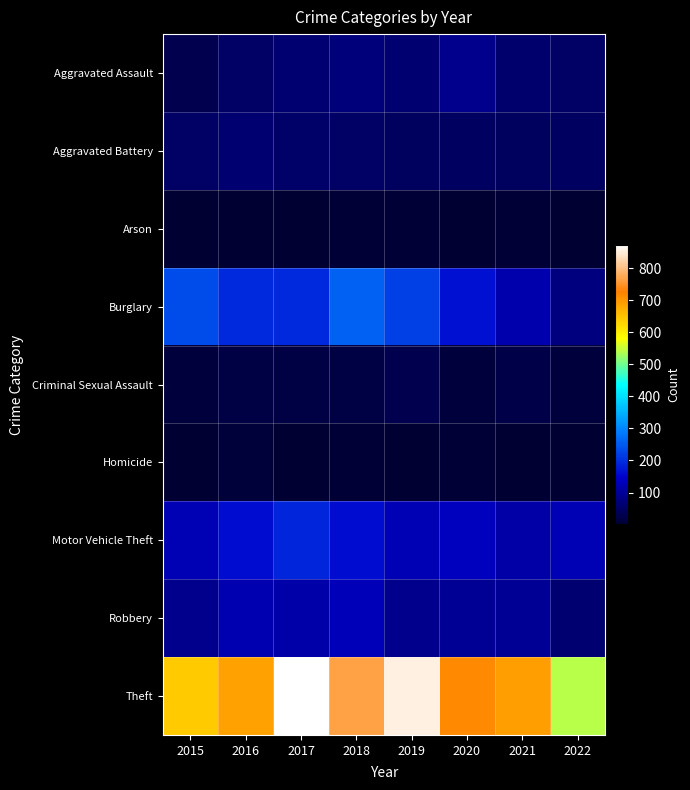

How many categories are shown in the chart?

8